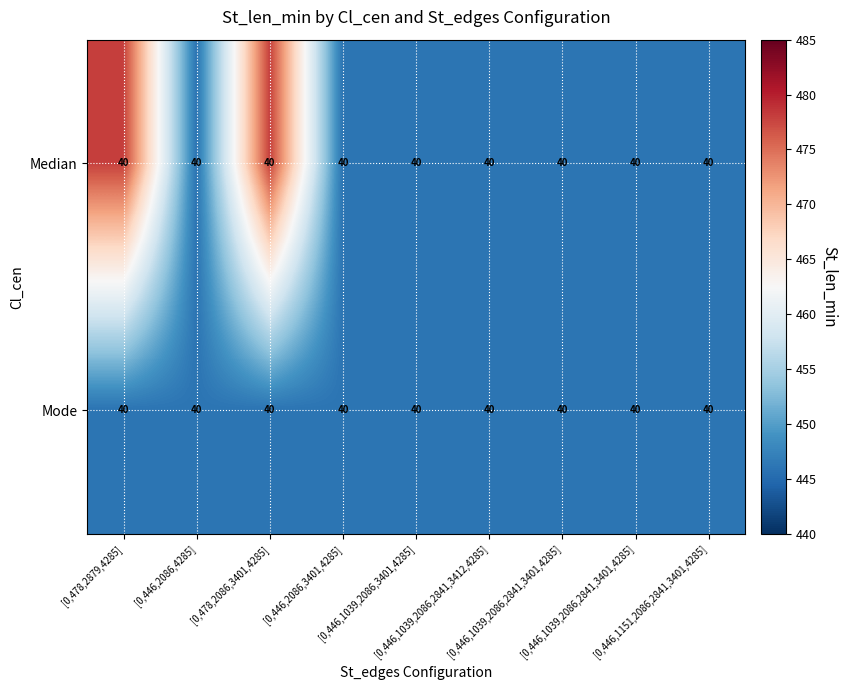

List the labels in order of Mode value, smallest first.

[0,478,2879,4285], [0,446,2086,4285], [0,478,2086,3401,4285], [0,446,2086,3401,4285], [0,446,1039,2086,3401,4285], [0,446,1039,2086,2841,3412,4285], [0,446,1039,2086,2841,3401,4285], [0,446,1039,2086,2841,3401,4285], [0,446,1151,2086,2841,3401,4285]